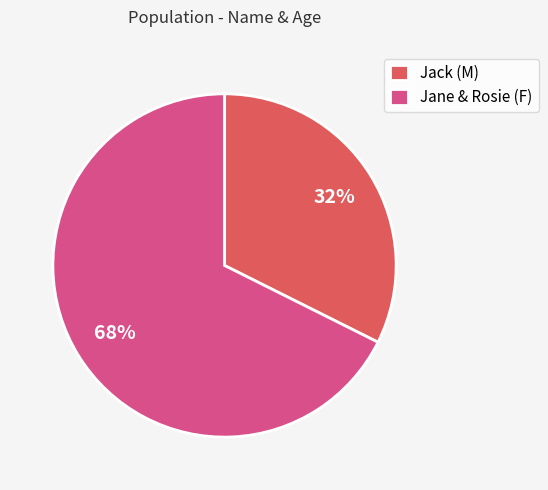

Combined, do Jane & Rosie (F) and Jack (M) account for over 50%?

Yes